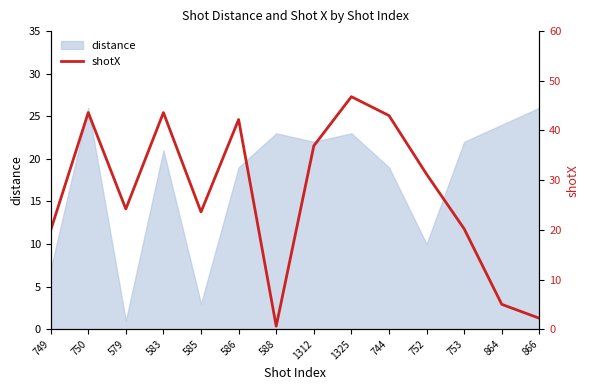

The value at 583 is 43.6. True or false?

True